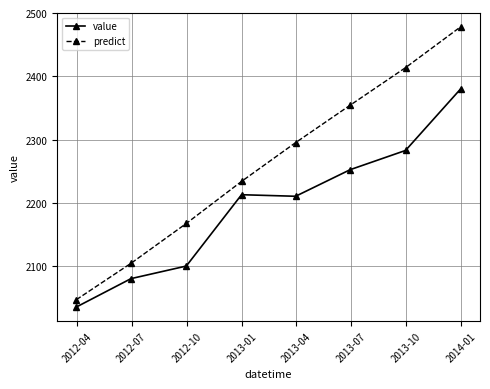

What is the average value of the value series?

2194.2